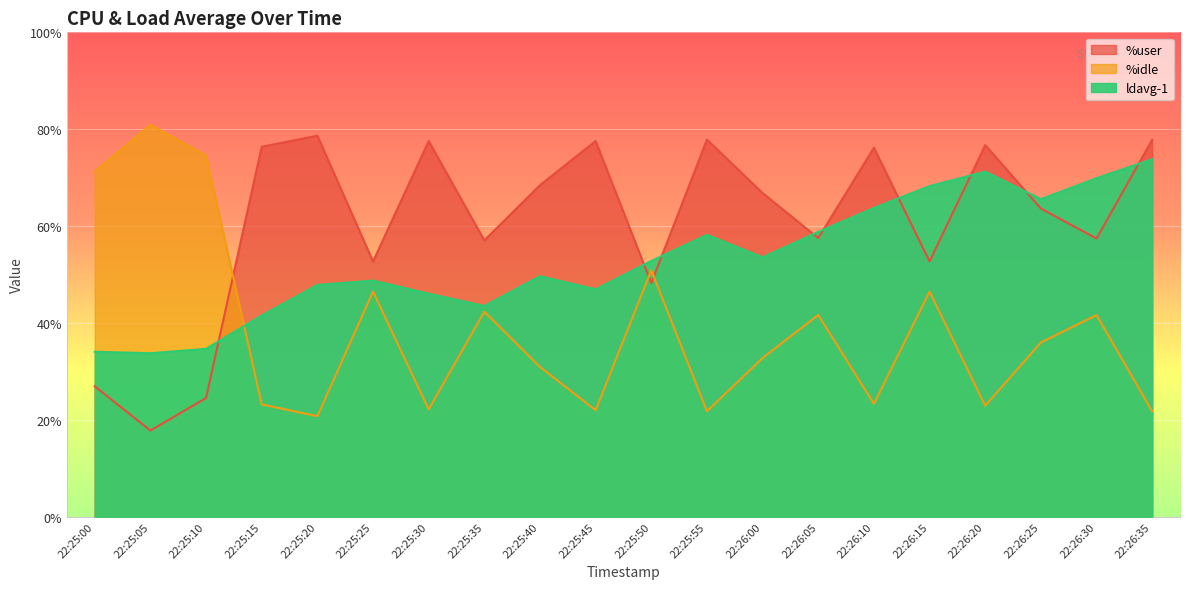

Rank the series at 22:26:10 from lowest to highest value.

%idle, ldavg-1, %user